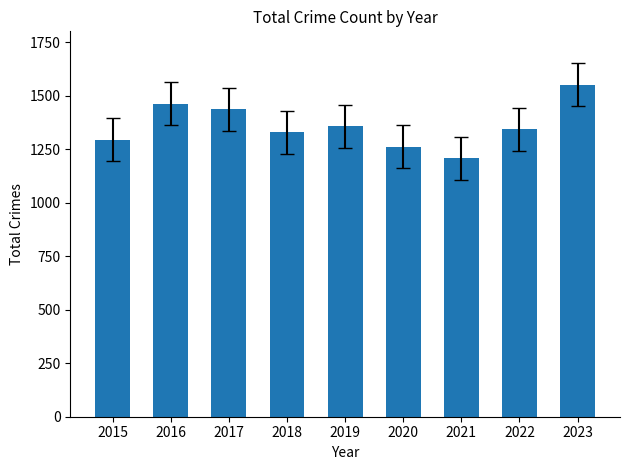

What is the difference between the maximum and second lowest values?

288